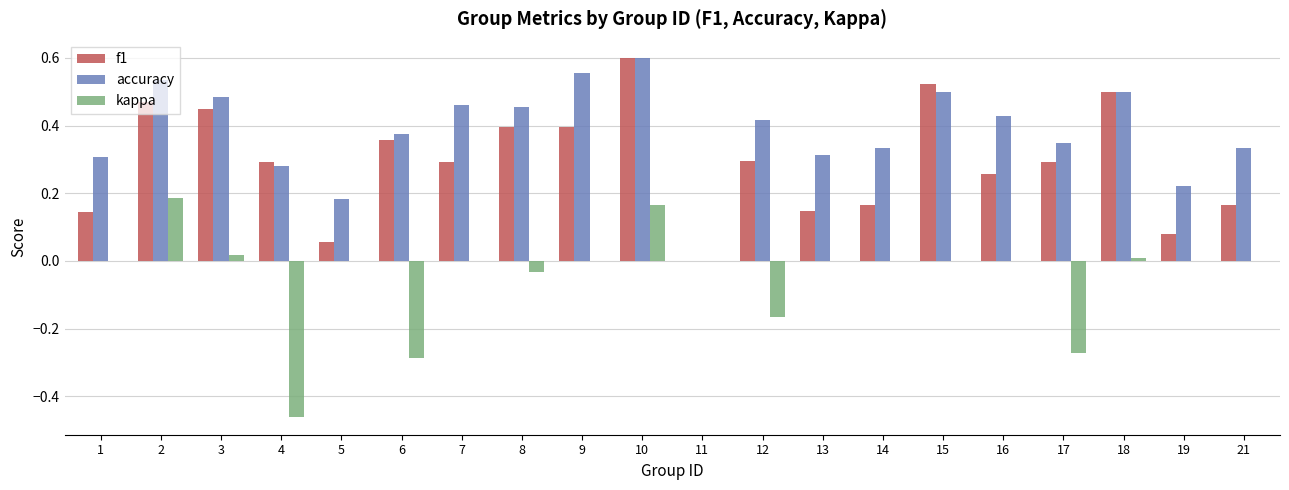

What is the sum of all kappa values?

-0.8